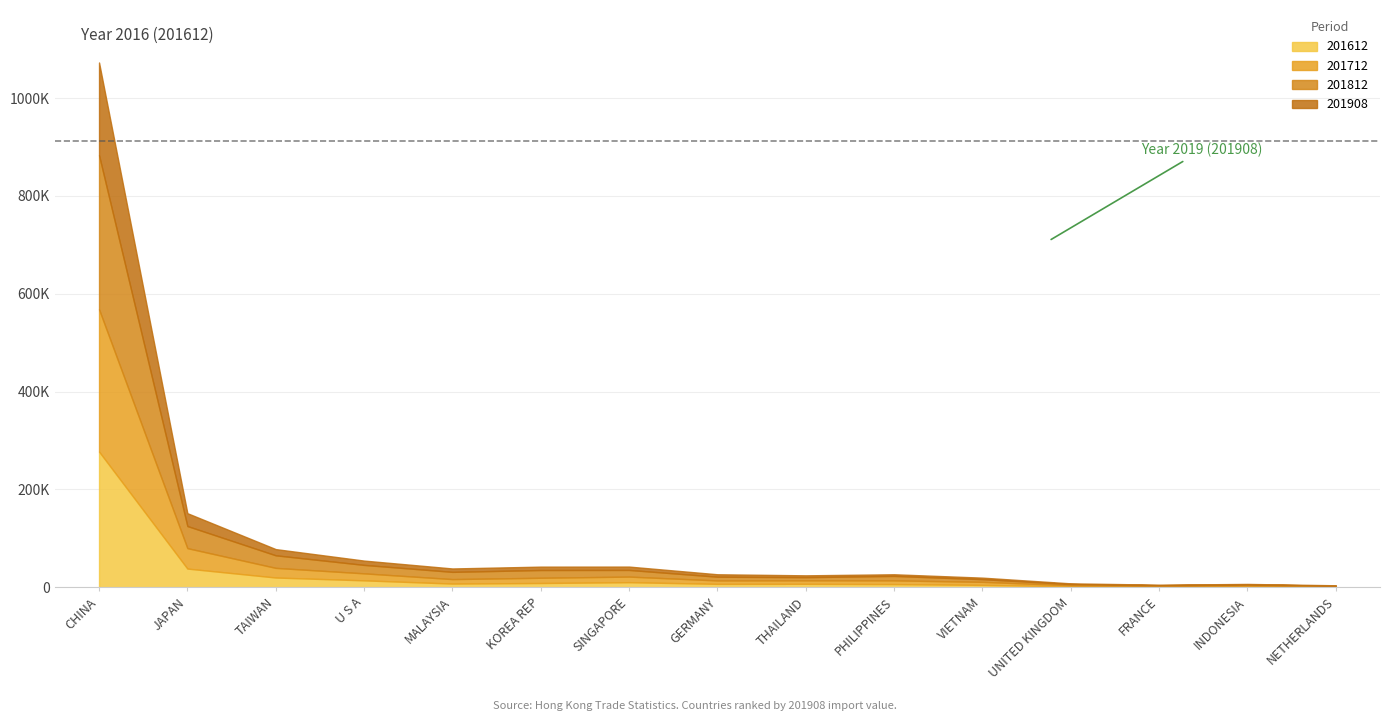

How many times do 201712 and 201612 cross each other?

4